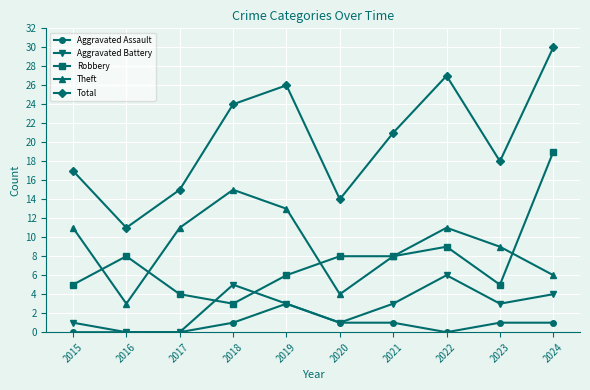

Is the value of Aggravated Battery at 2016 greater than the value of Robbery at 2015?

No